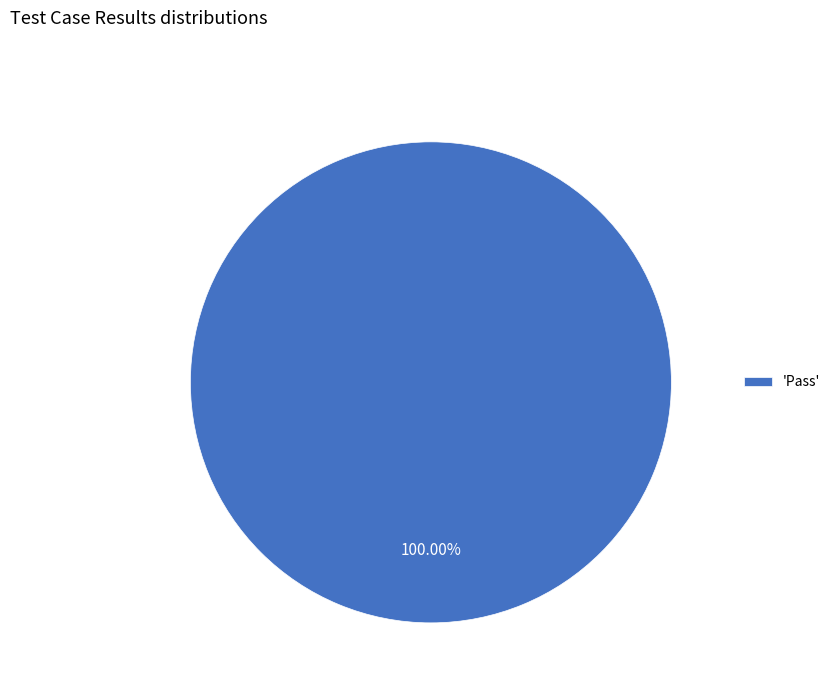

Which category accounts for the majority?

'Pass'